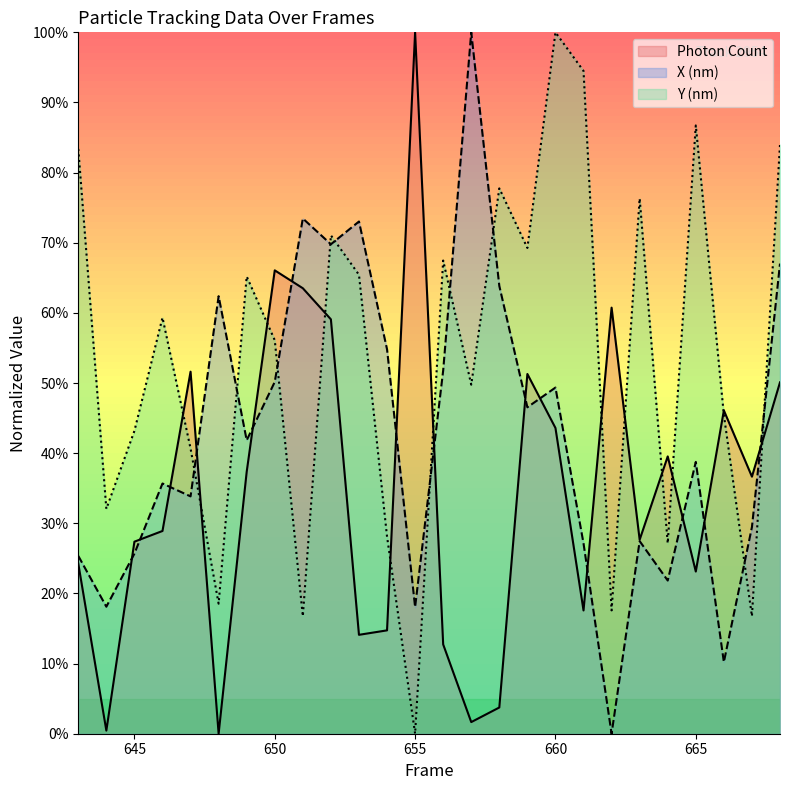

List the series in order of their peak value, highest first.

Photon Count, X (nm), Y (nm)